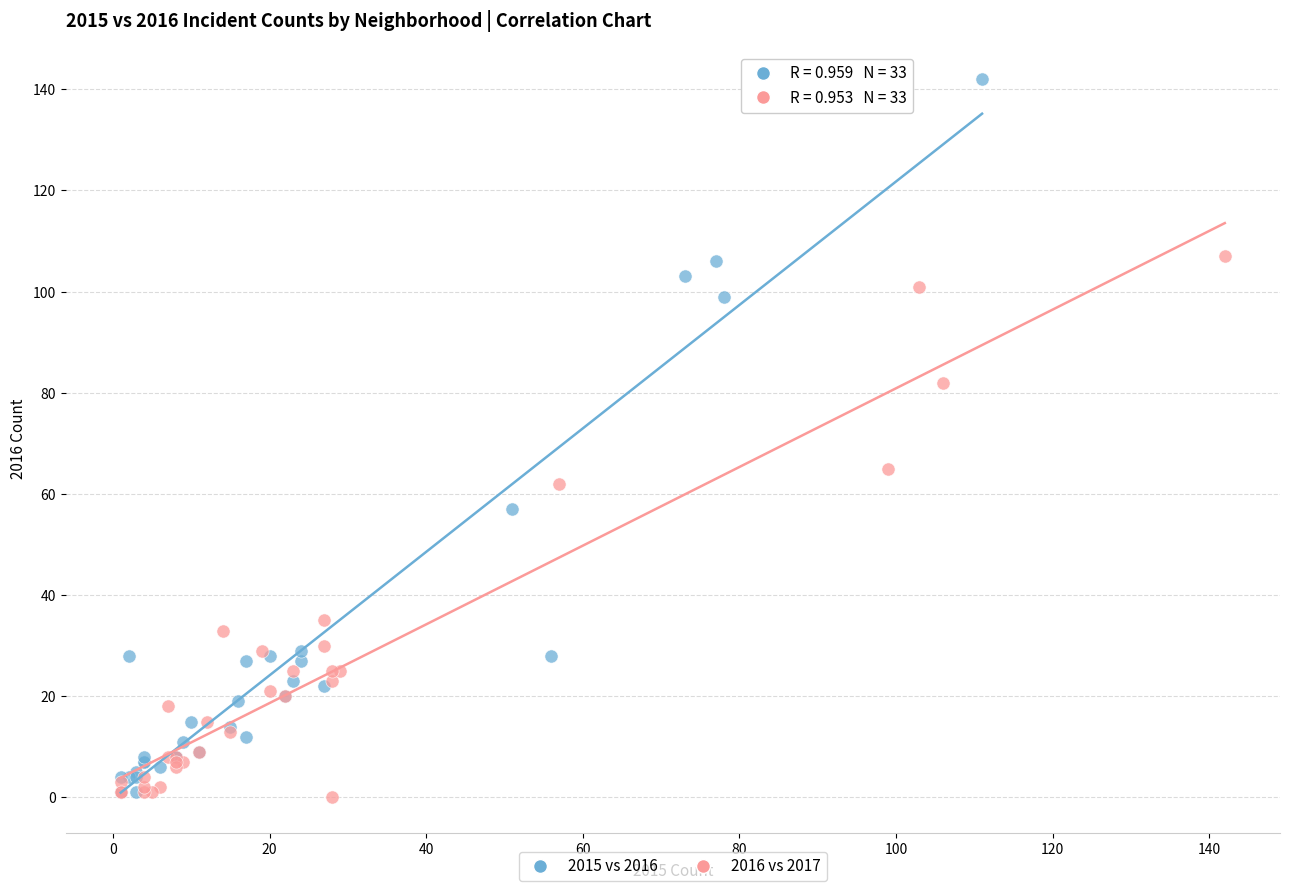

Which series has the largest Y range (max minus min)?

2015 vs 2016